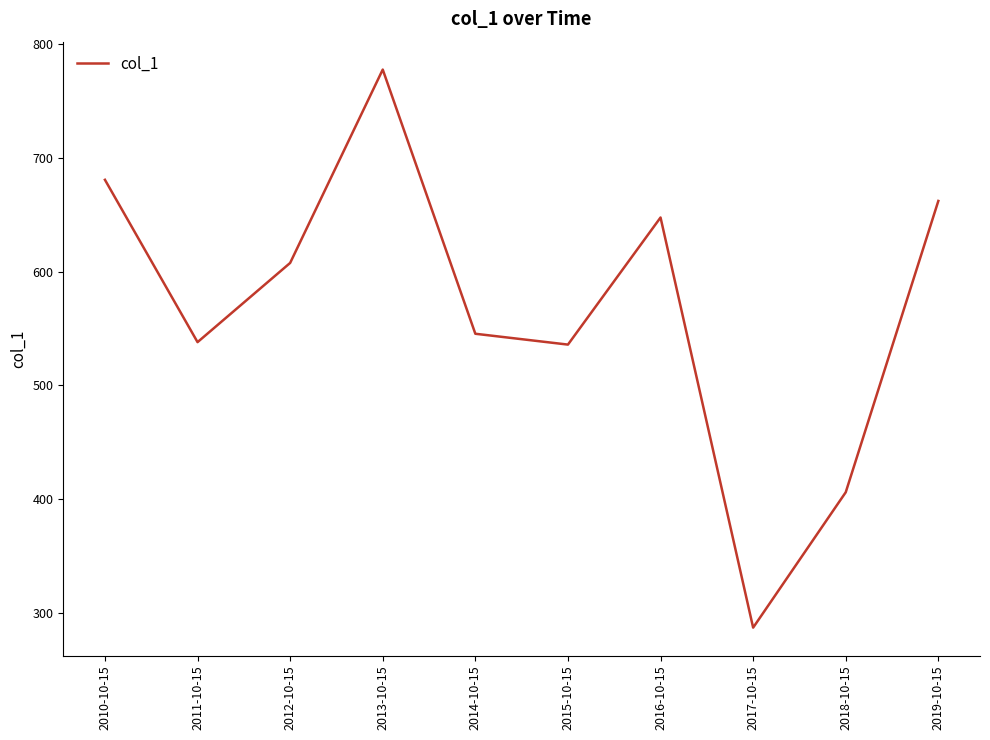

What is the average value?

568.7